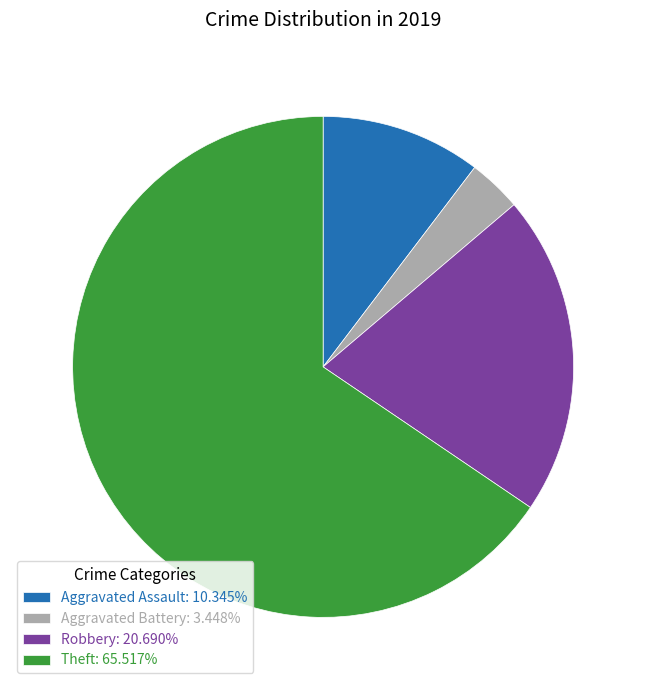

Approximately how many times larger is the value at Aggravated Assault: 10.345% compared to Aggravated Battery: 3.448%?

3.0